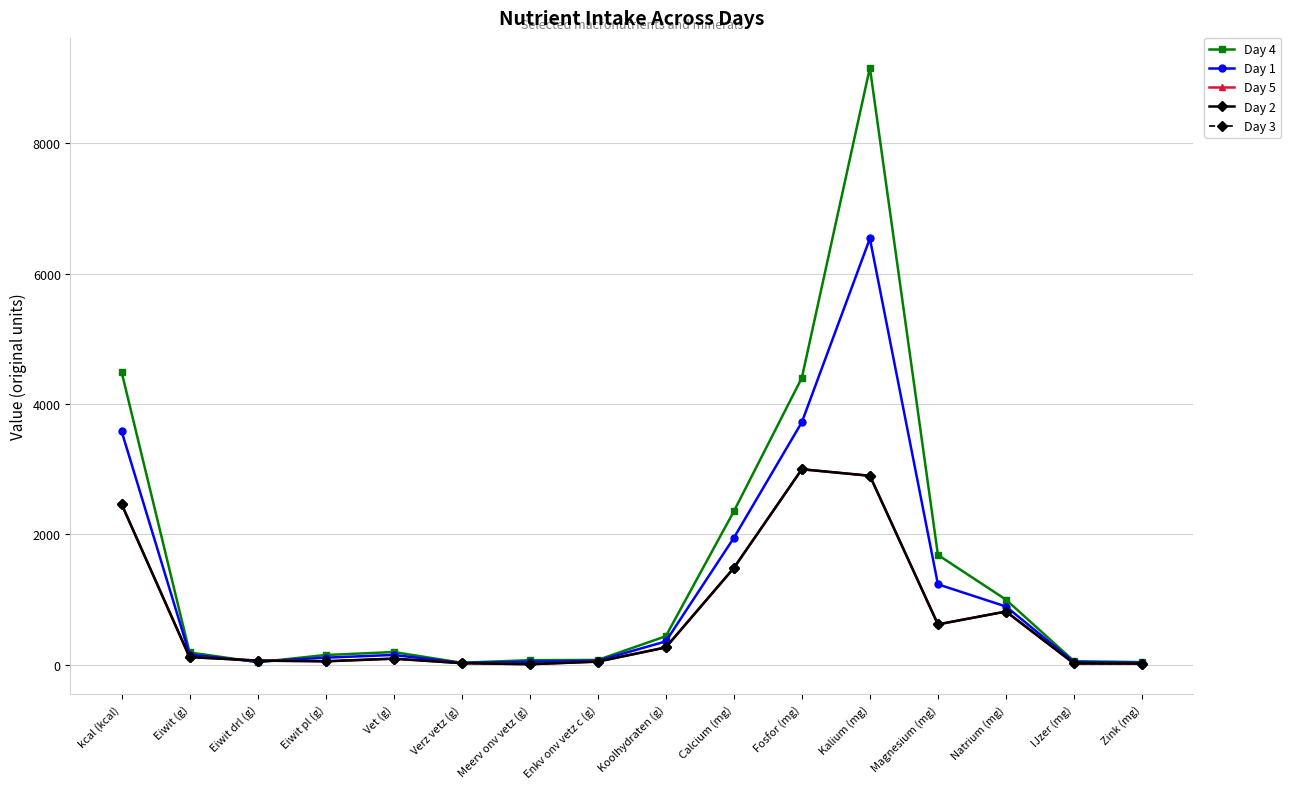

How many interior local peaks does the Day 5 series have?

3